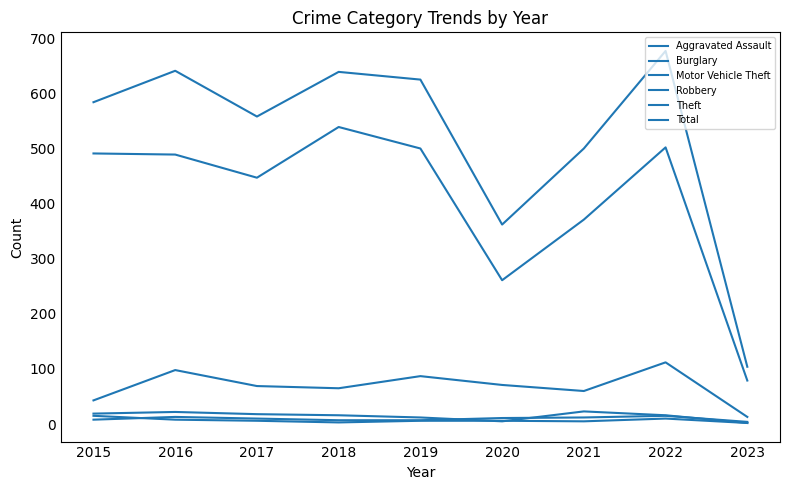

Is this an area chart (filled region under the line)?

No